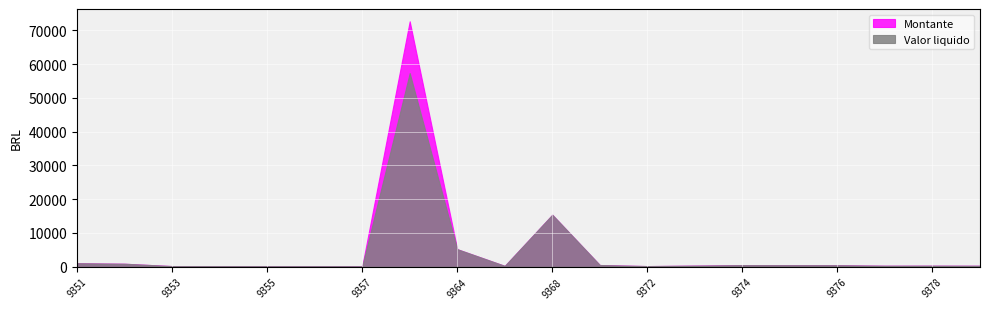

At how many categories does at least one series exceed 5865?

2